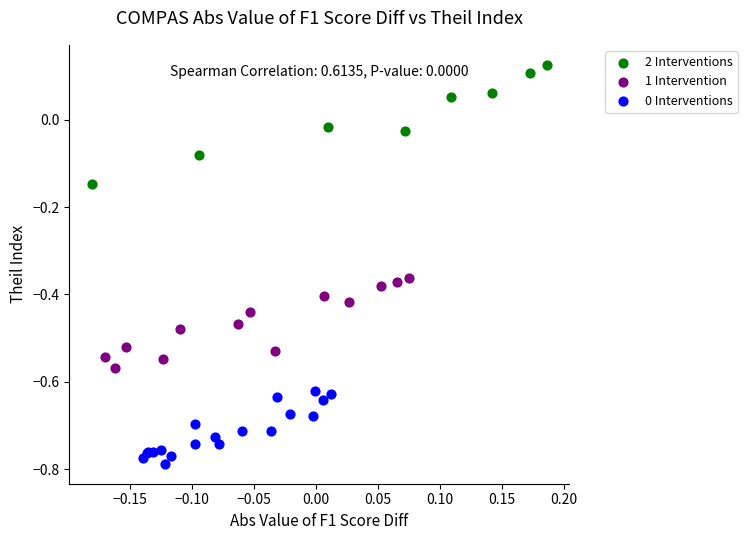

Which series has the largest Y range (max minus min)?

2 Interventions